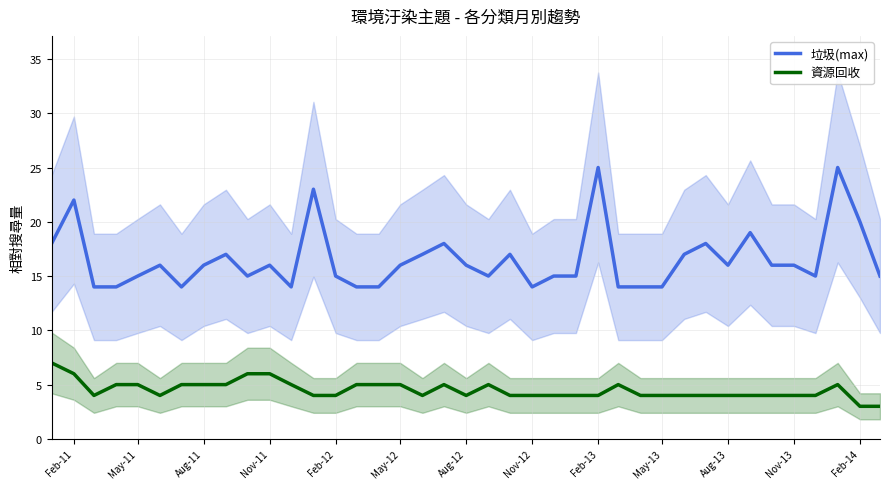

True or false: 資源回收 and 垃圾(max) cross at least once.

False